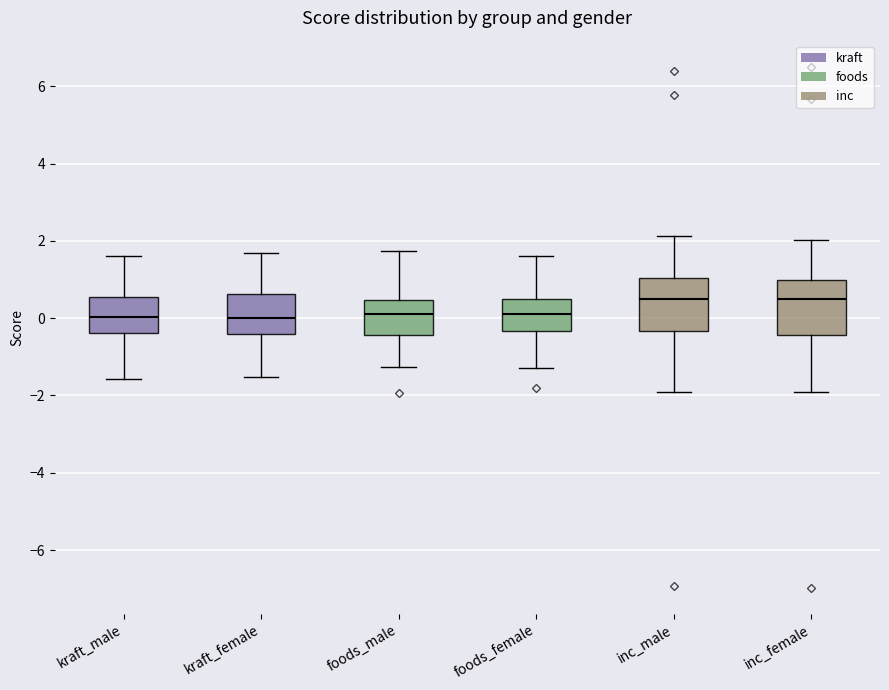

Reading left to right, read every box against the y-axis: the position of its median line, the range the box covers, and the ends of its whiskers. The values are not printed on the chart, so give them approximately, as read against the axis.

kraft_male: median 0.0, box -0.4 to 0.6, whiskers -1.6 to 1.6
kraft_female: median 0.0, box -0.4 to 0.6, whiskers -1.6 to 1.6
foods_male: median 0.2, box -0.4 to 0.4, whiskers -1.2 to 1.8
foods_female: median 0.2, box -0.4 to 0.6, whiskers -1.2 to 1.6
inc_male: median 0.6, box -0.4 to 1.0, whiskers -2.0 to 2.2
inc_female: median 0.4, box -0.4 to 1.0, whiskers -2.0 to 2.0